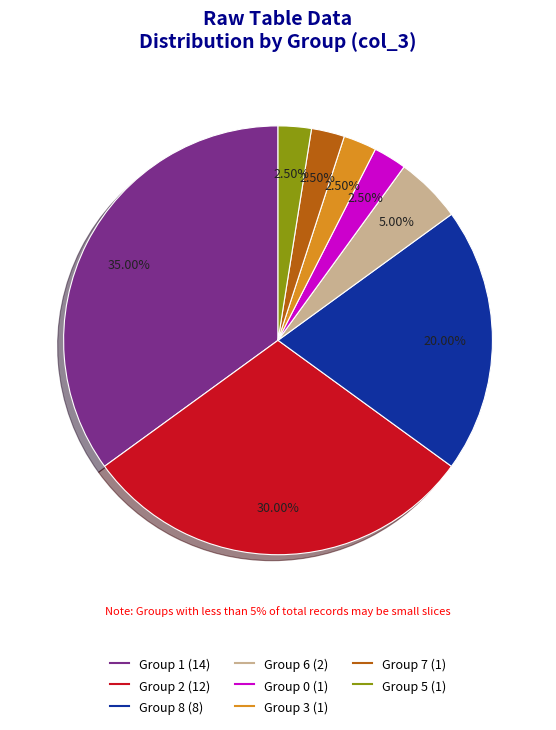

Does any single category account for the majority?

No